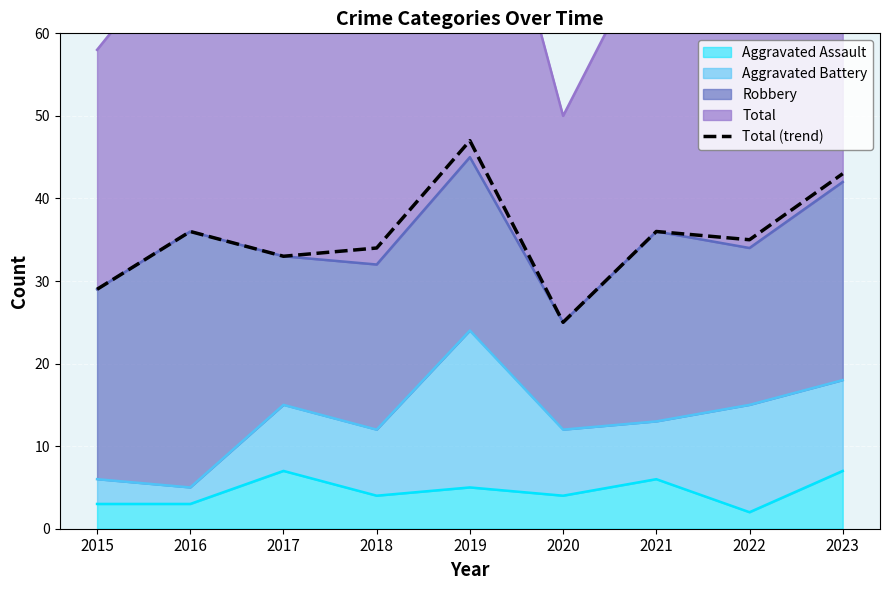

How many lines are shown in the chart?

1